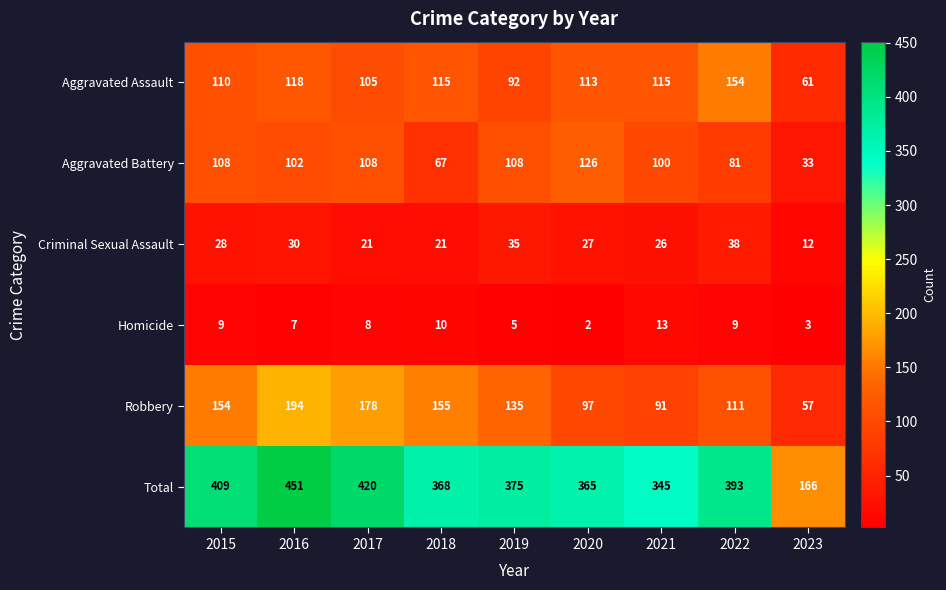

The Criminal Sexual Assault series shows 28 at 2015. True or false?

True